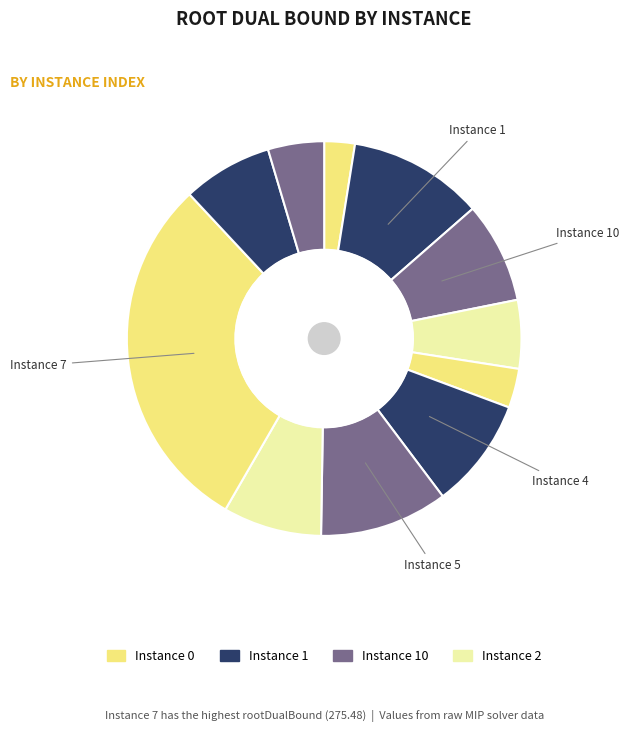

How many slices are in this pie chart?

11